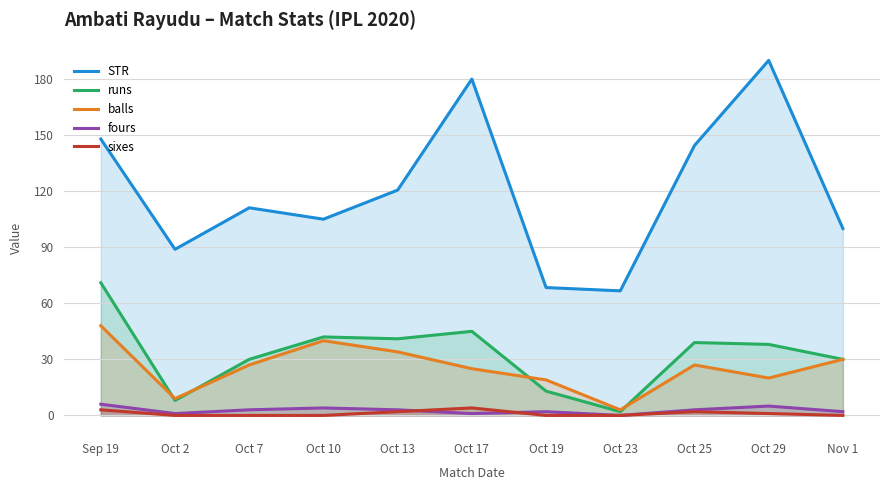

Is it true that STR equals 100.0 at Nov 1?

True